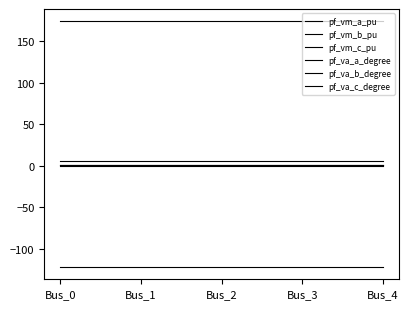

What is the average value of the pf_va_b_degree series?

-122.1